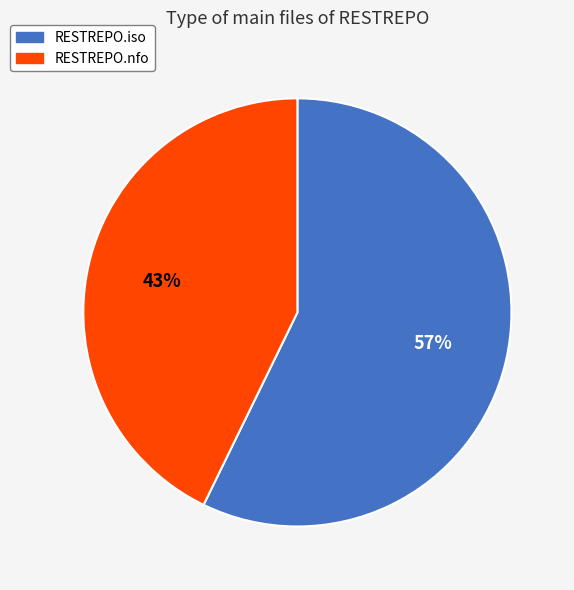

Does RESTREPO.nfo represent more than half of the total?

No